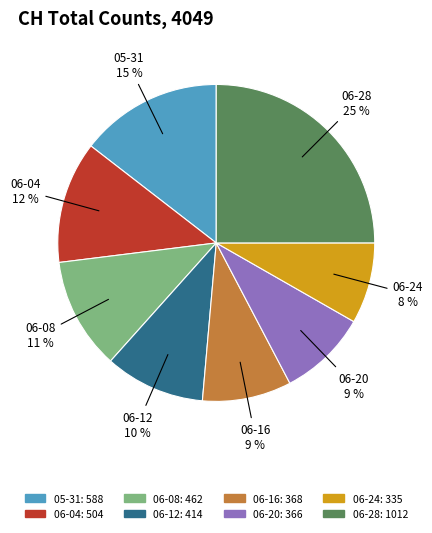

Count the number of slices in the pie.

8